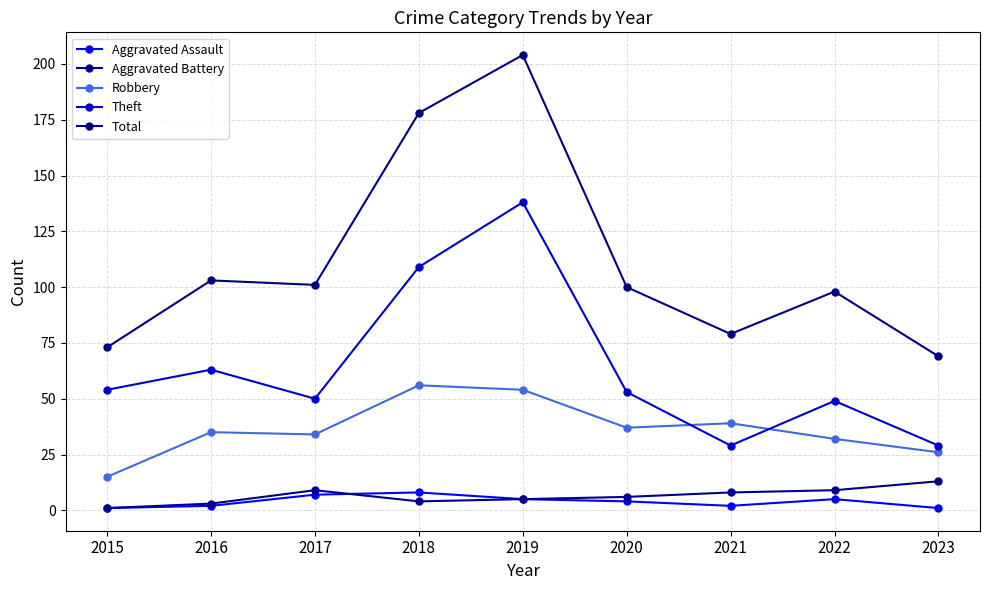

True or false: Total has more than 1 points higher than both neighbors.

True